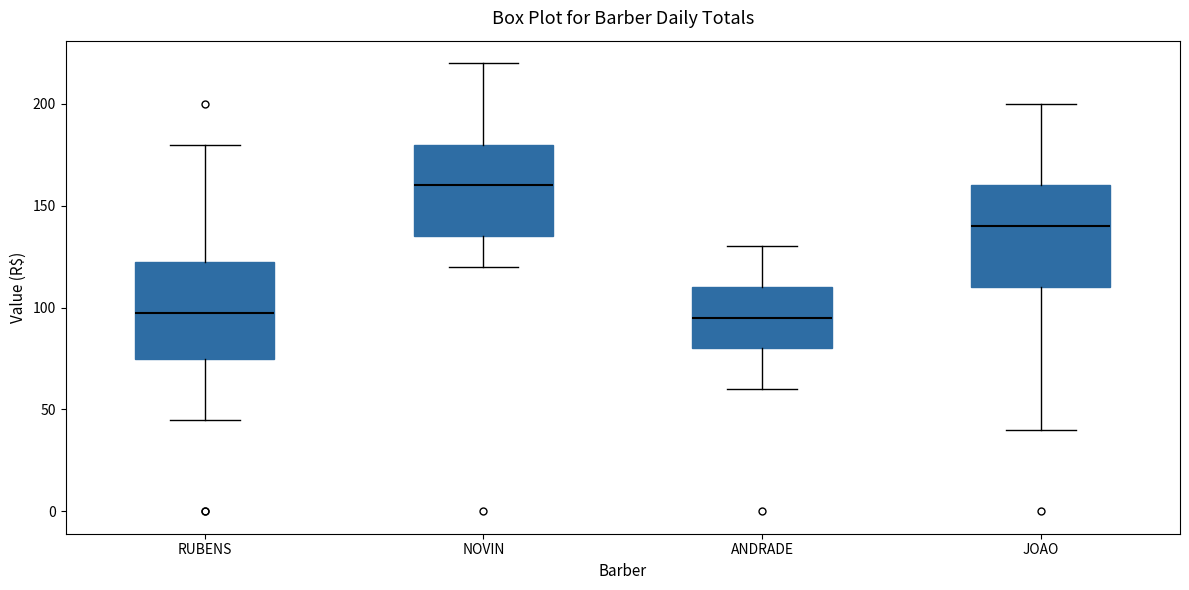

Reading left to right, read every box against the y-axis: the position of its median line, the range the box covers, and the ends of its whiskers. The values are not printed on the chart, so give them approximately, as read against the axis.

RUBENS: median 100, box 75 to 125, whiskers 45 to 180
NOVIN: median 160, box 135 to 180, whiskers 120 to 220
ANDRADE: median 95, box 80 to 110, whiskers 60 to 130
JOAO: median 140, box 110 to 160, whiskers 40 to 200